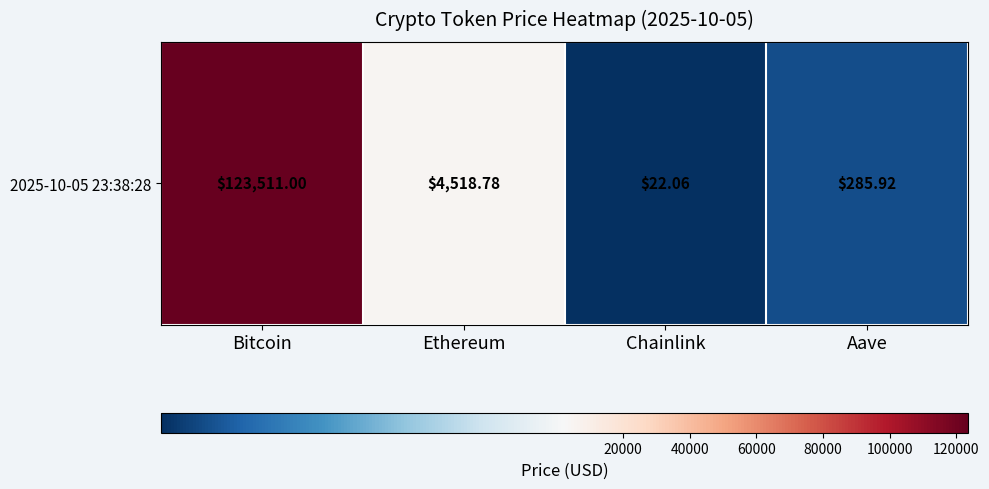

What is the smallest value displayed?

22.1